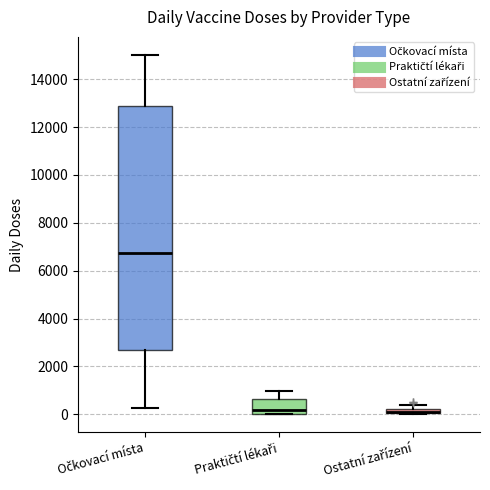

Comparing the boxes themselves (not the whiskers), which one is the tallest?

Očkovací místa